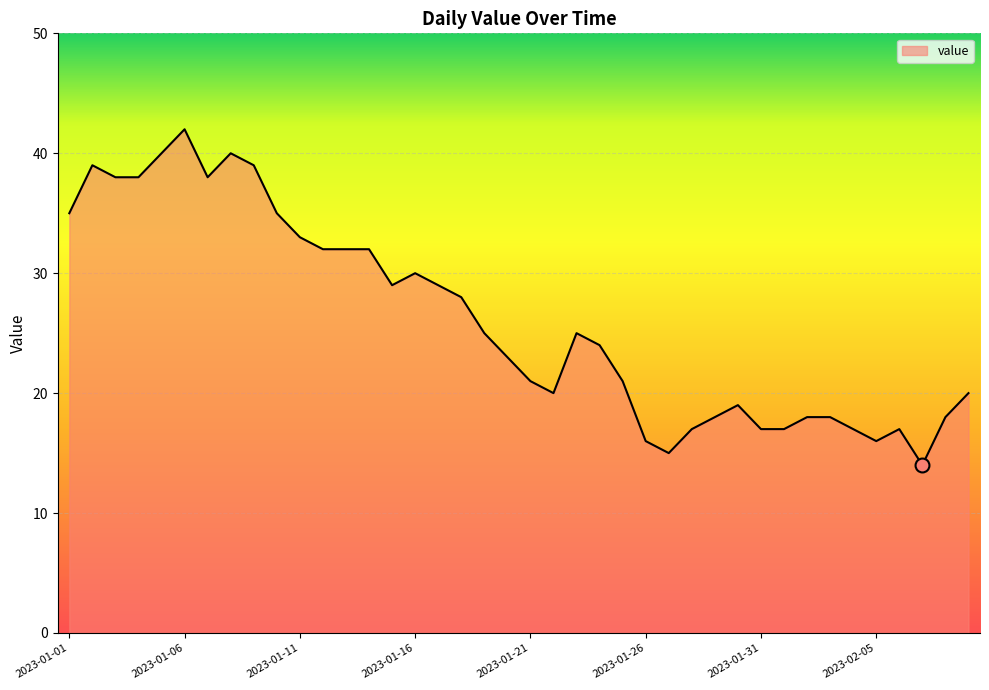

What is the minimum value shown in the chart?

14